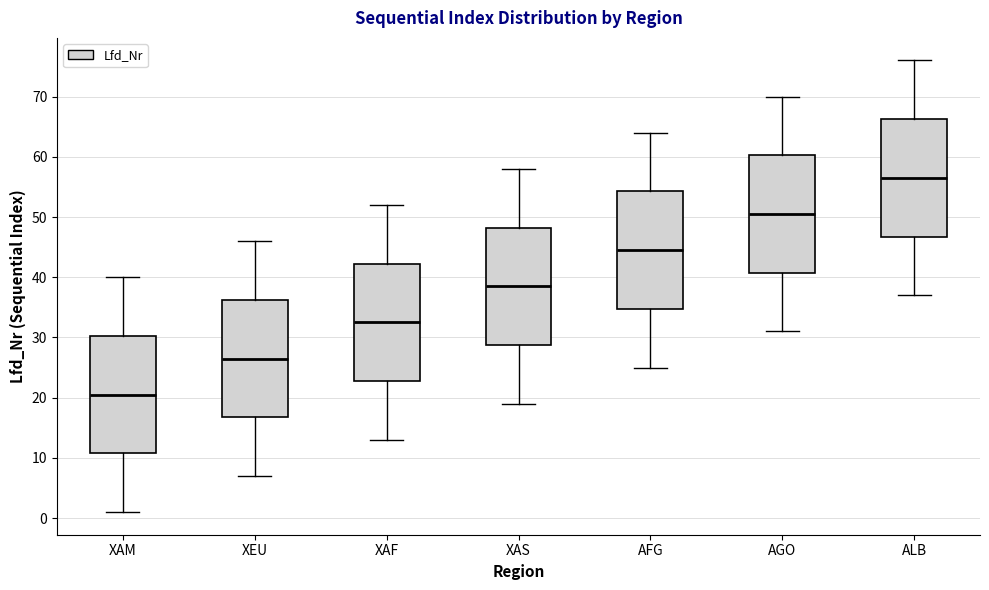

Which box has the lowest median line?

XAM